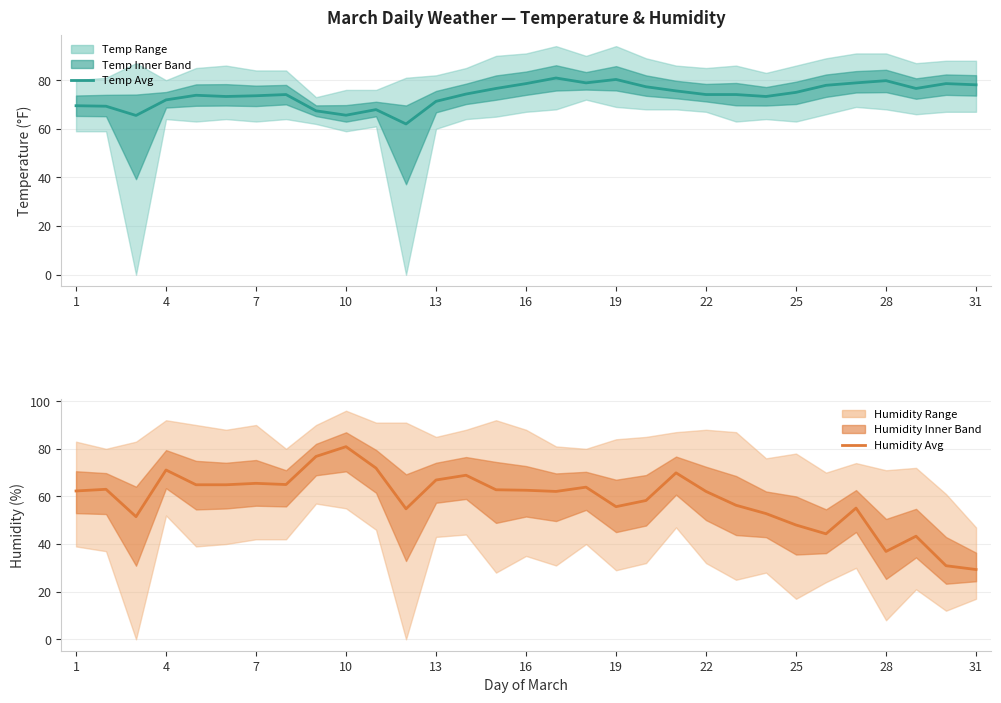

Which series has the widest spread of values?

Humidity Avg